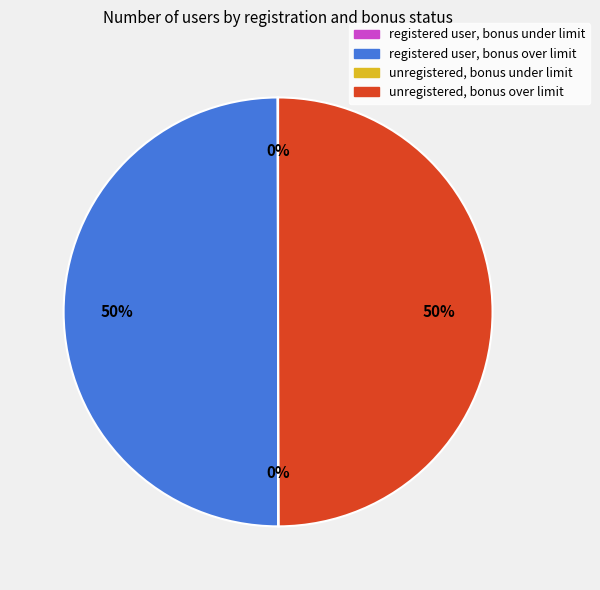

To the nearest percent, what portion does unregistered, bonus over limit represent?

50%